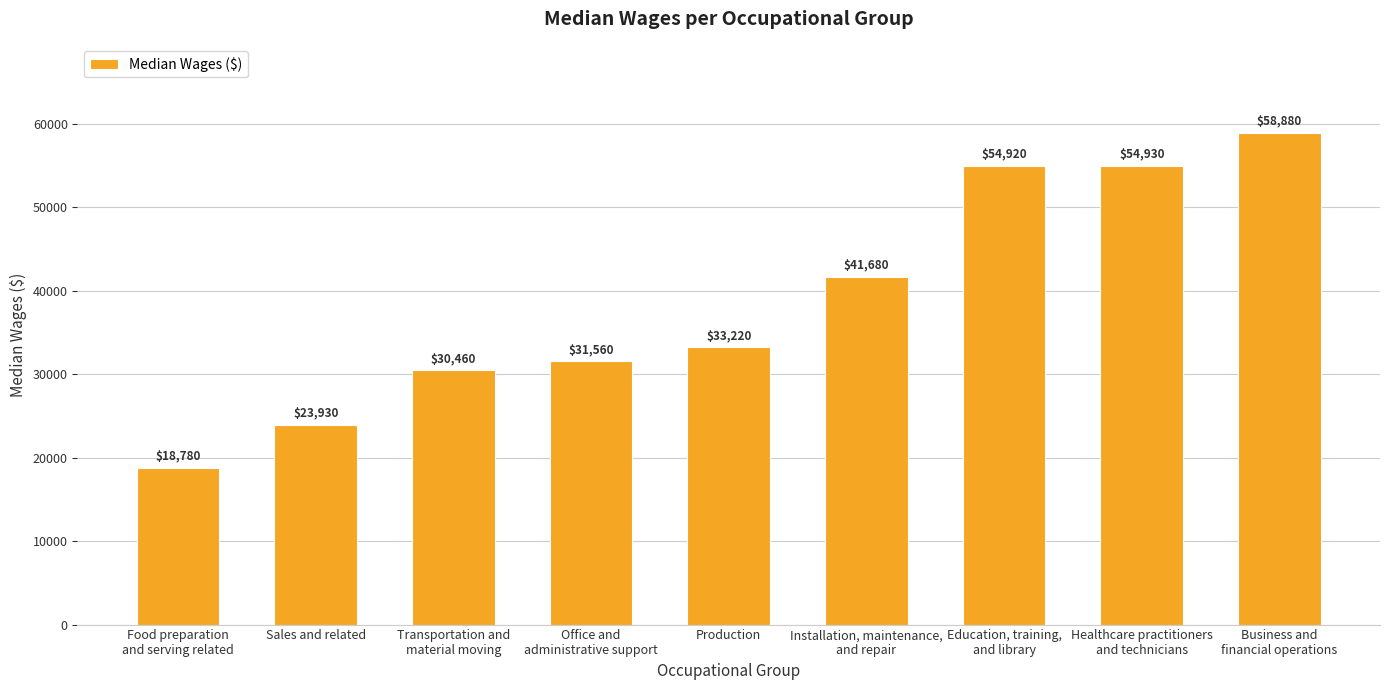

What is the value of the 8th bar from the left?

54930